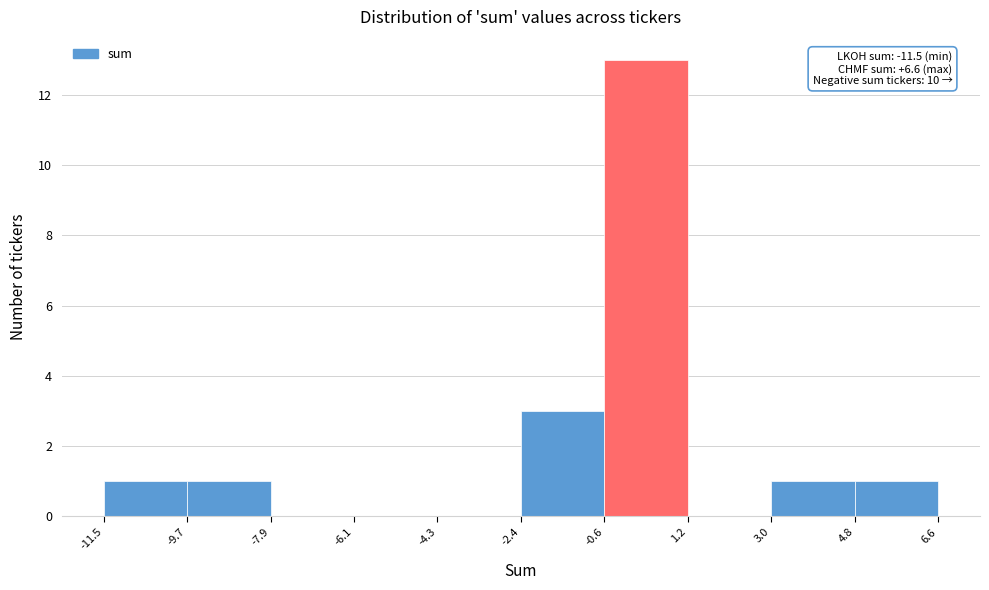

Which range on the x-axis has the tallest bar?

-0.6 to 1.2